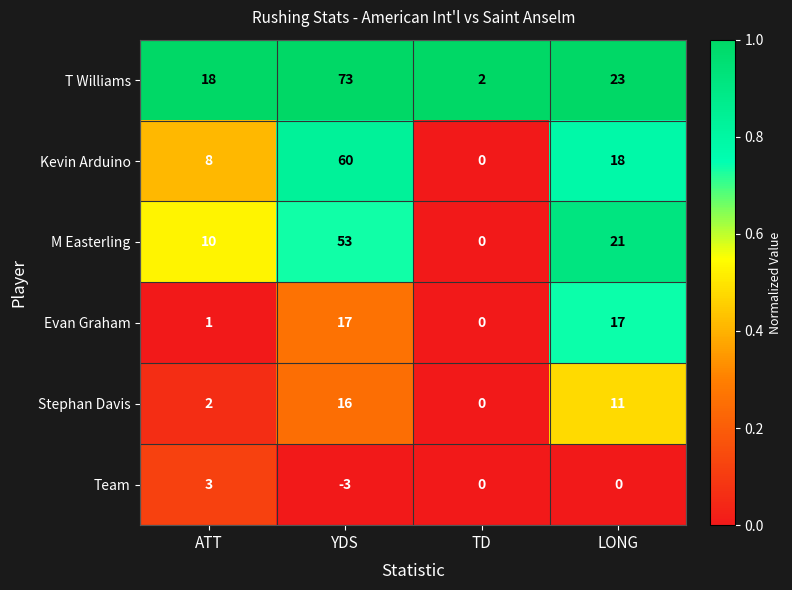

How many distinct data groups are displayed?

6